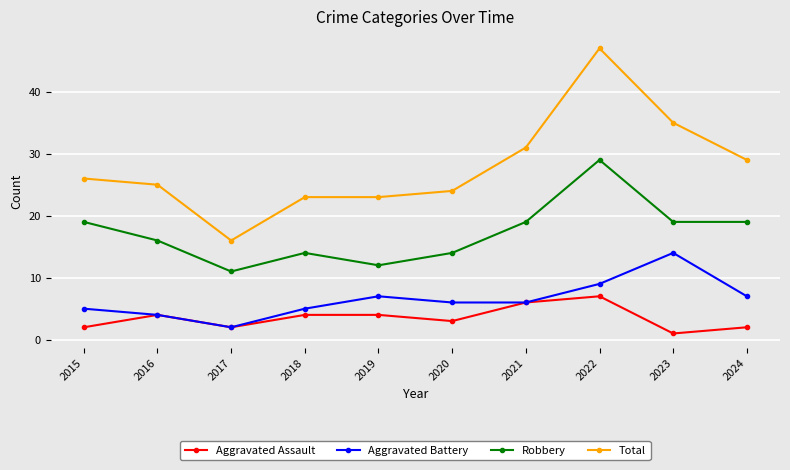

What value does the Robbery series have at 2019, to the nearest 5?

10